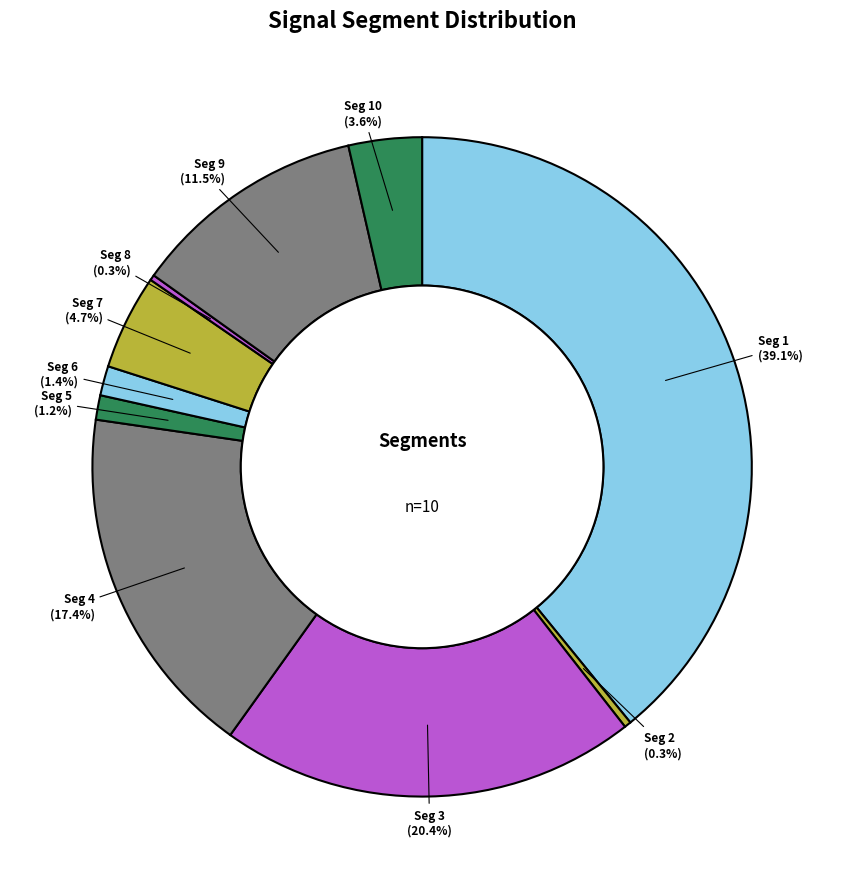

Which category has the biggest portion of the pie?

Seg 1